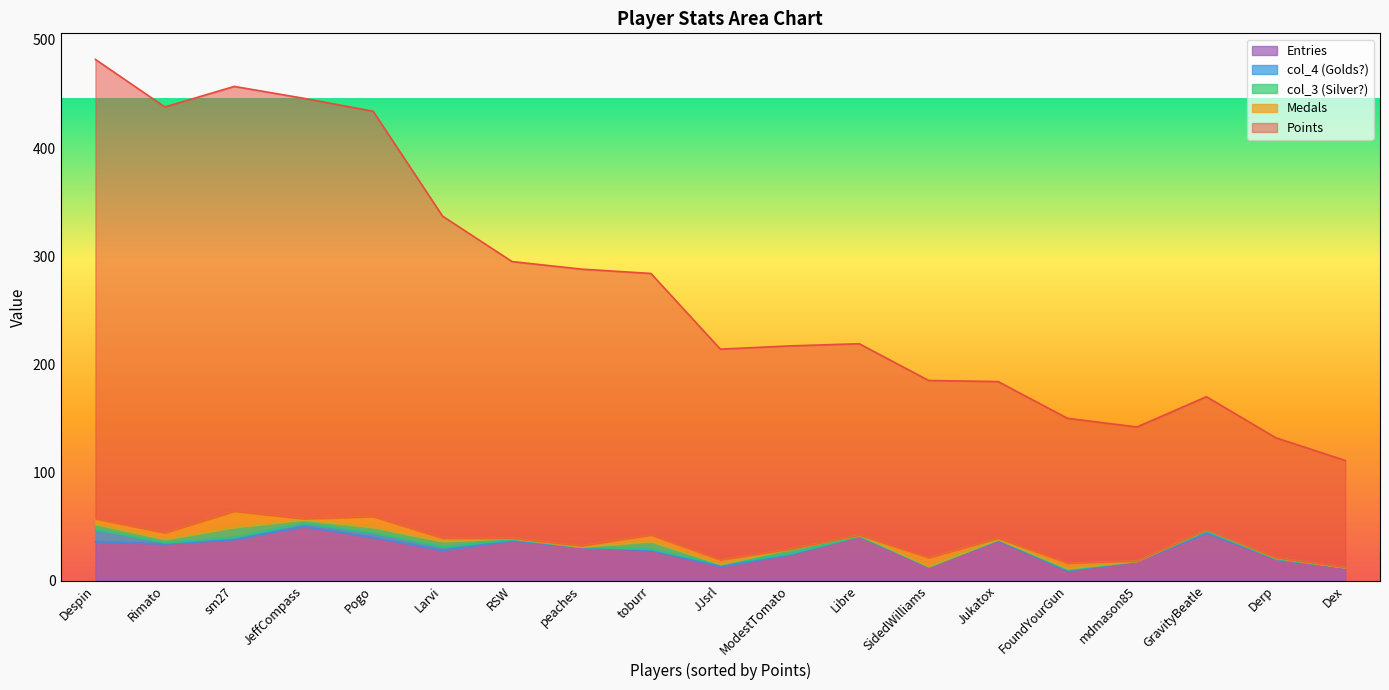

How many lines are shown in the chart?

5